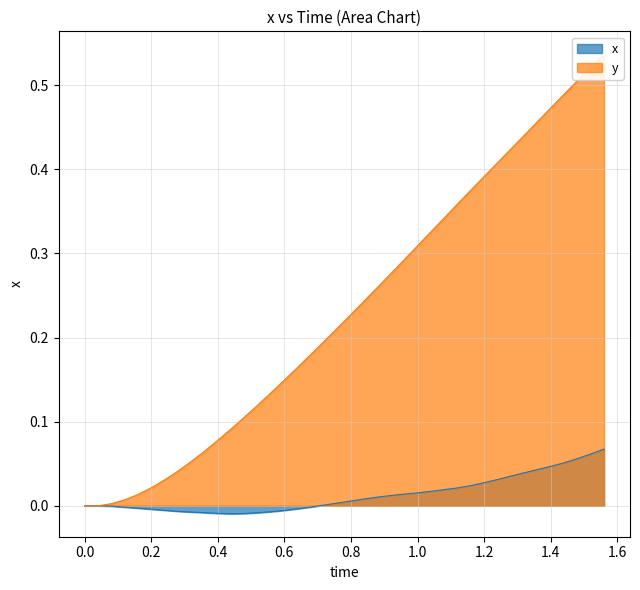

True or false: x and y intersect in this chart.

False